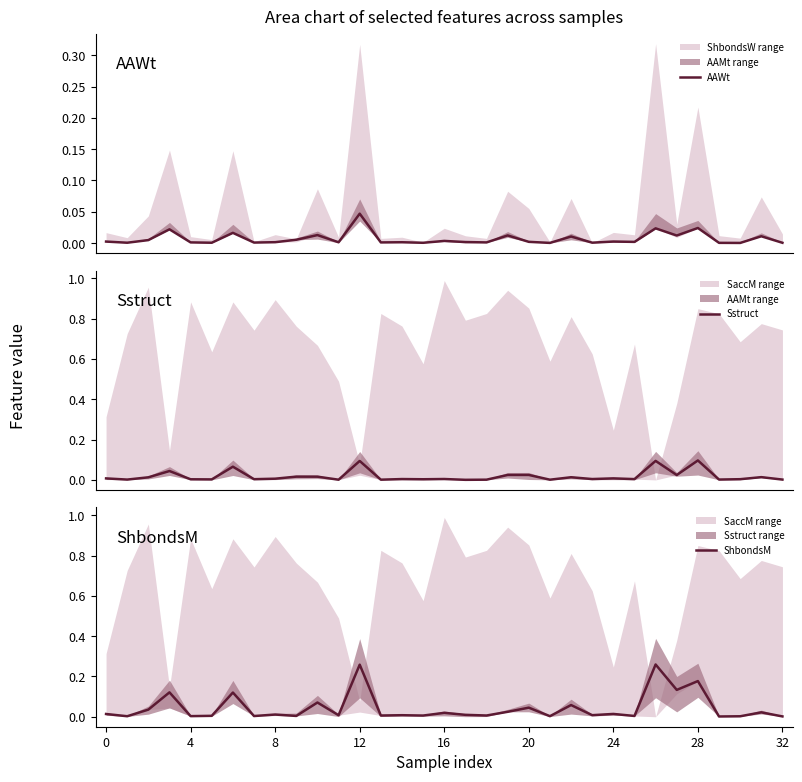

At how many categories does at least one series exceed 0?

33